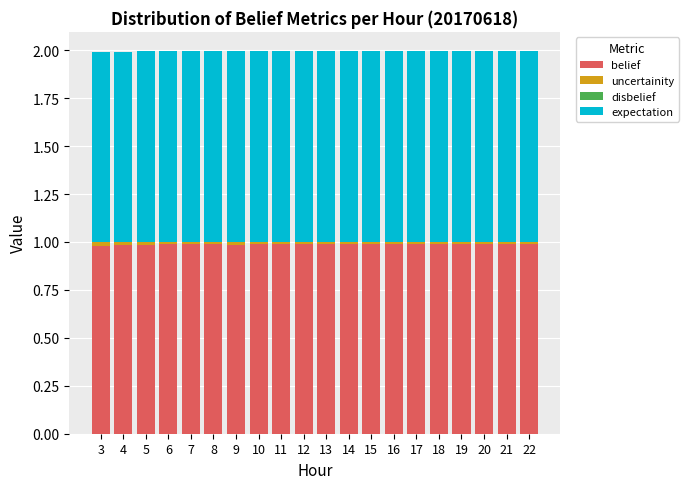

How many bars are there in total?

20